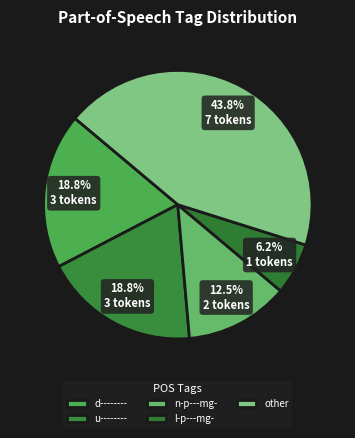

To the nearest percent, what is the average slice percentage?

20%